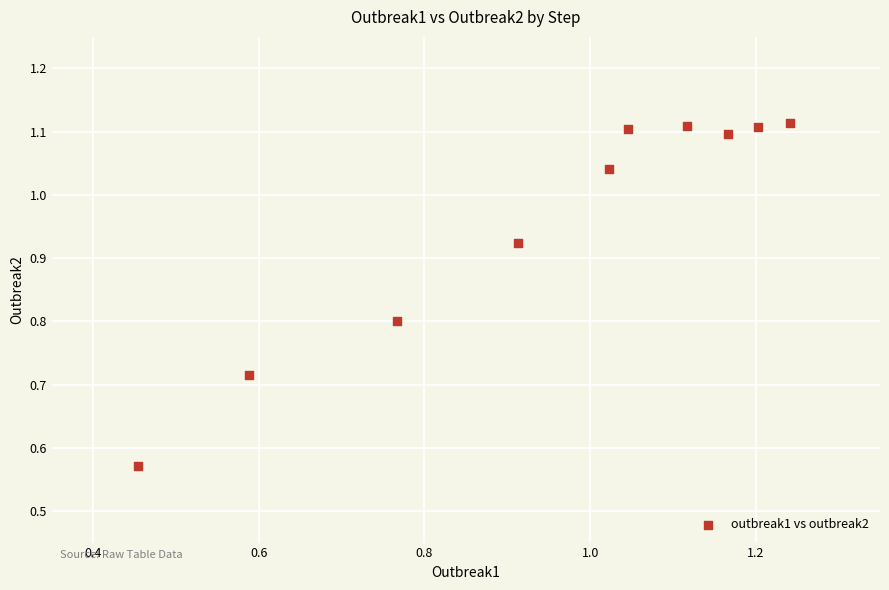

What is the range of Y values (max minus min)?

0.5